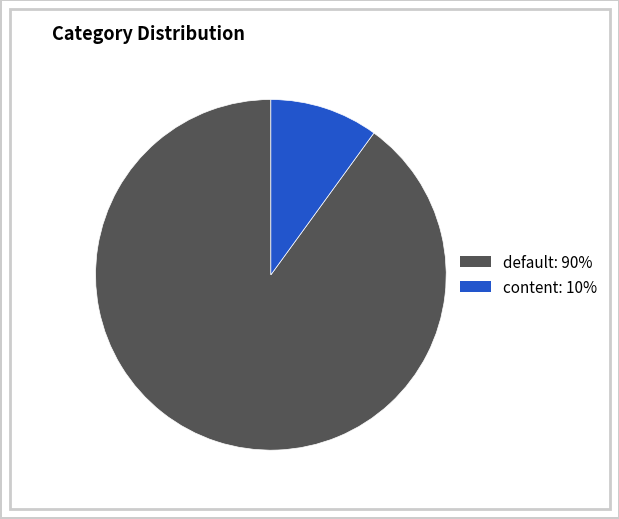

Is there a majority slice in this chart?

Yes